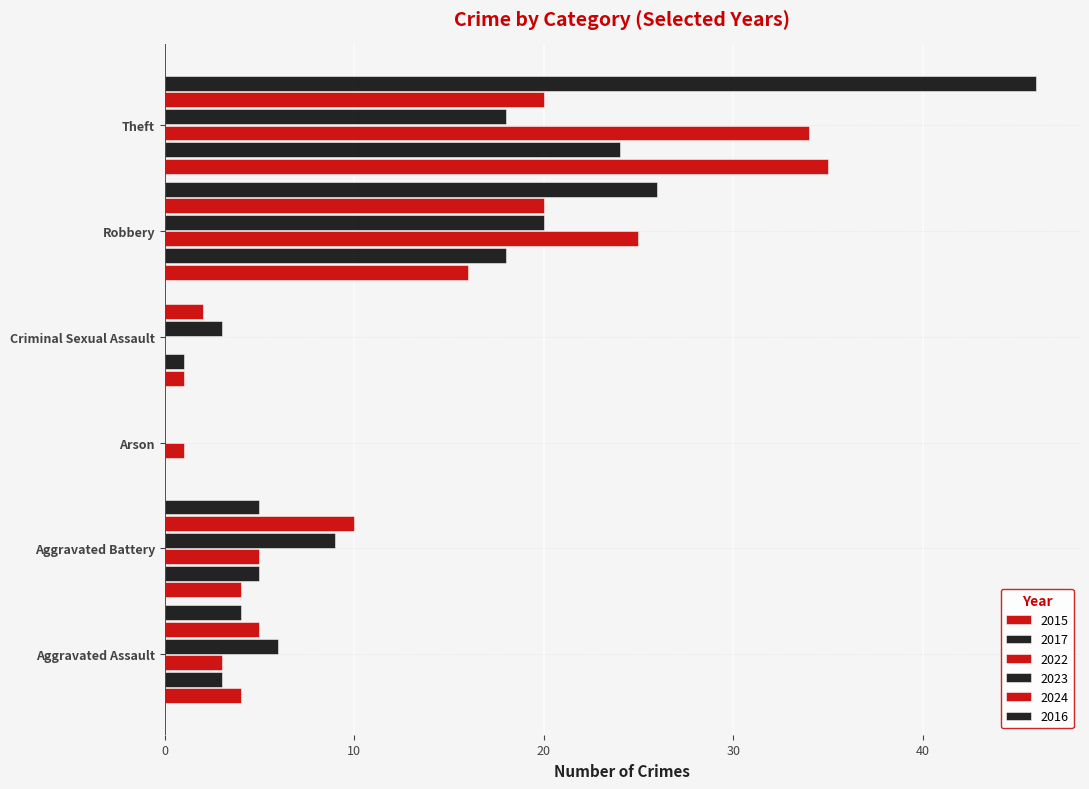

Count the number of data series in this chart.

6